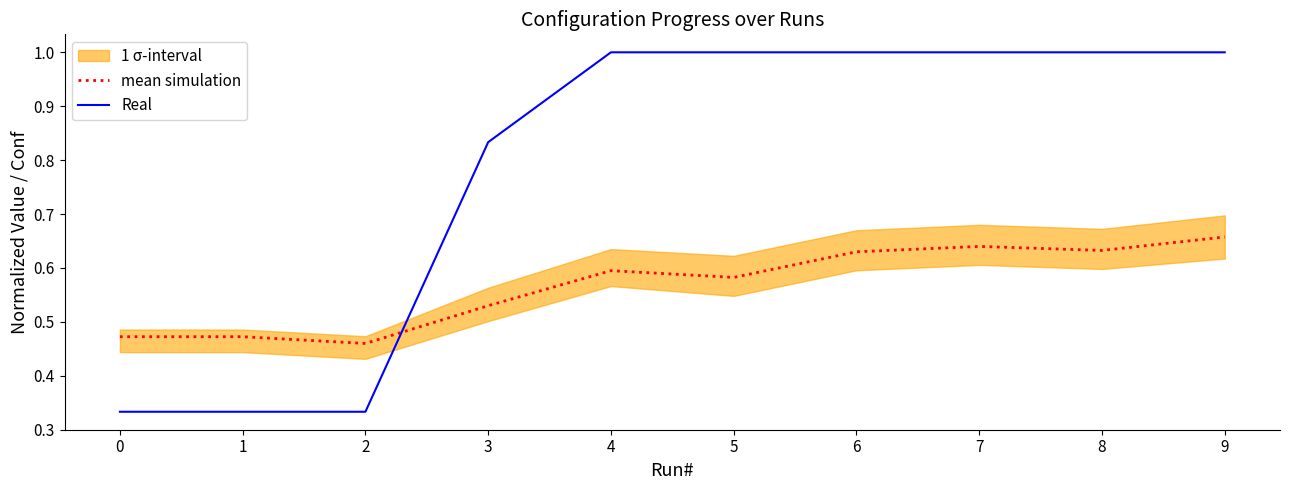

What is the sum of all mean simulation values?

5.7